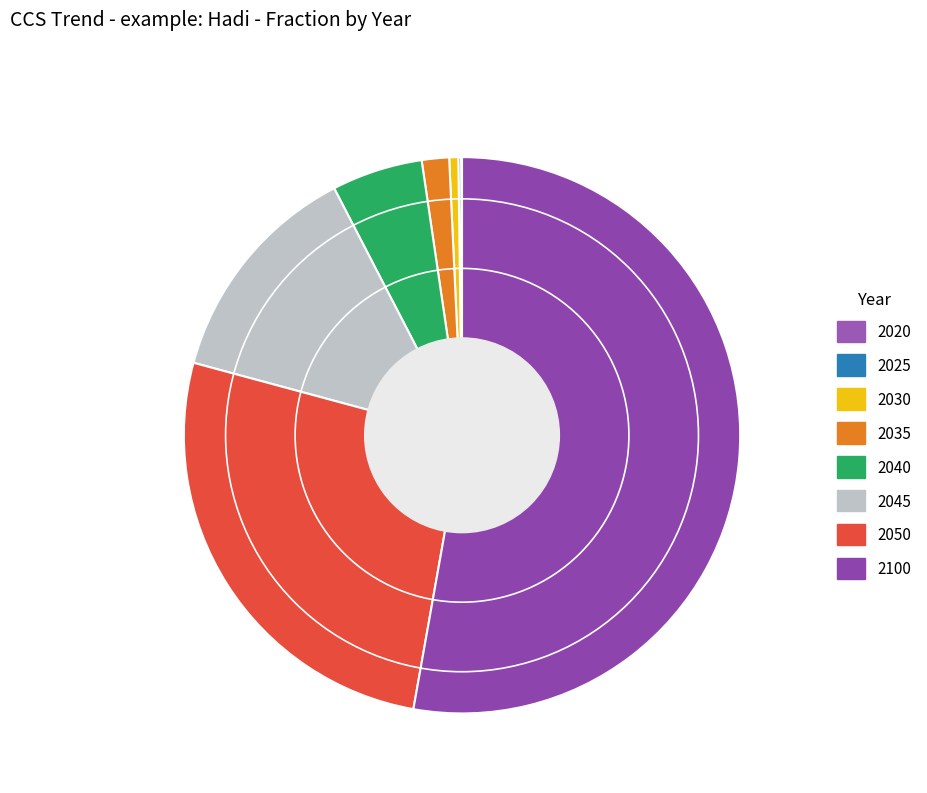

How many segments does this pie chart have?

8